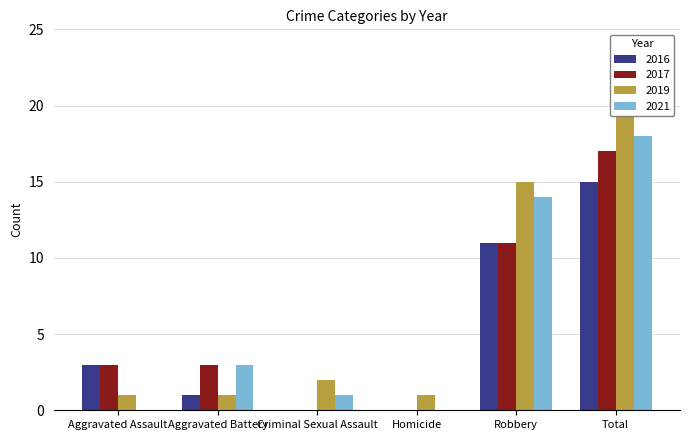

What are all the series names shown in the legend?

2016, 2017, 2019, 2021